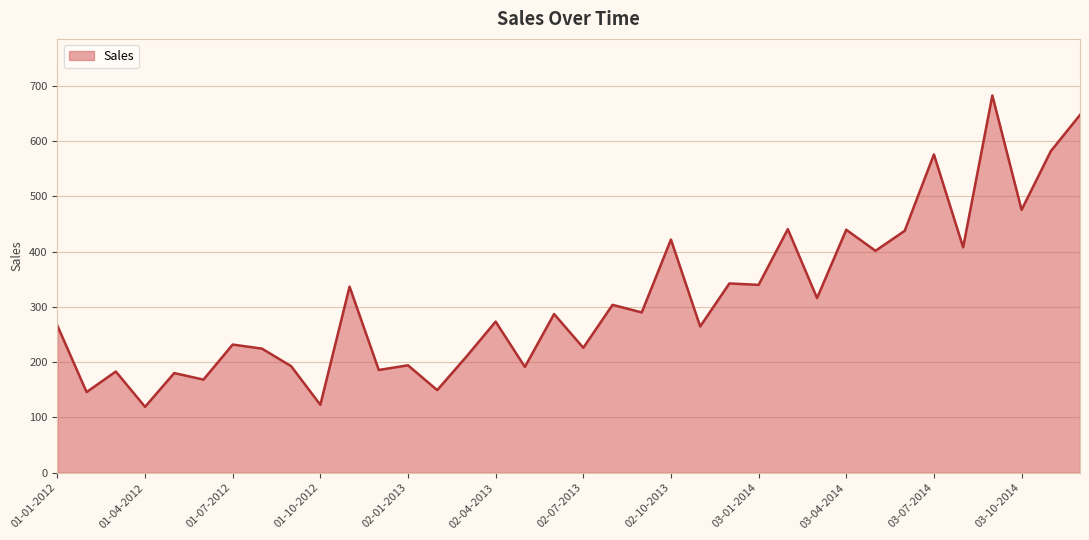

What is the smallest value displayed?

119.3